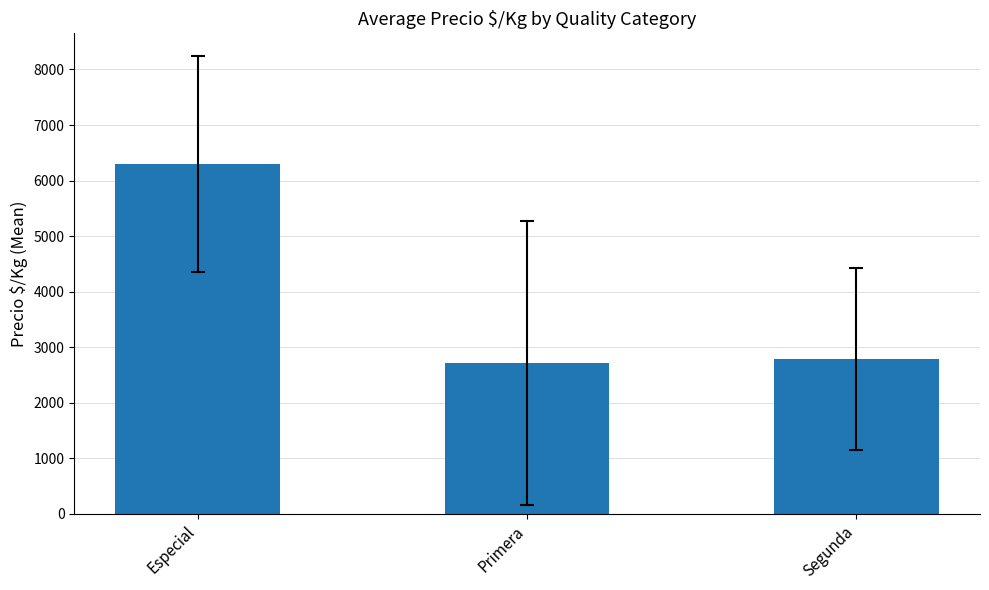

What is the value of the 3rd bar from the left?

2785.9